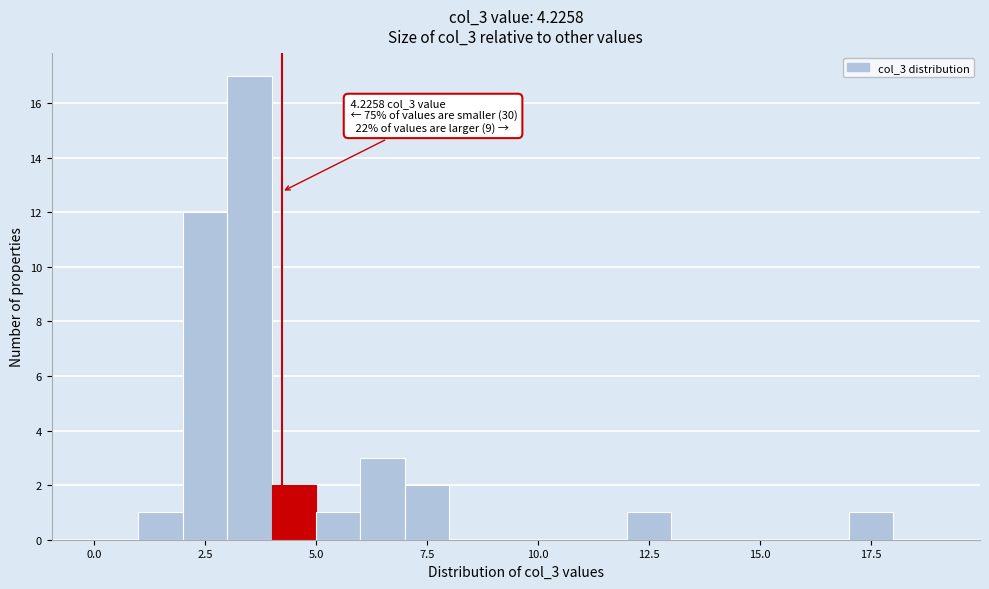

Around what value on the x-axis is the tallest bar? Give the approximate position of its centre, as read against the axis.

3.5